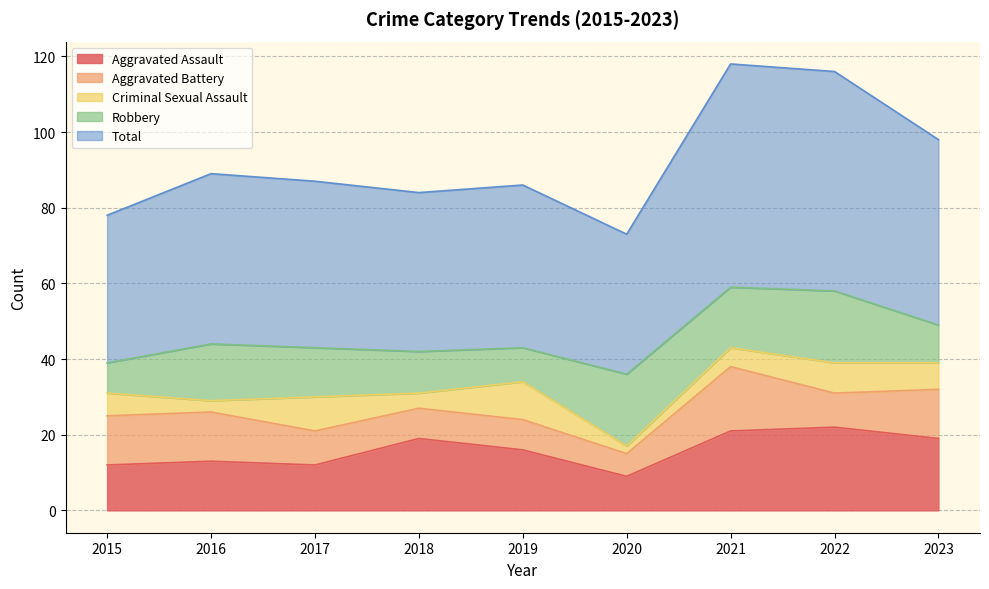

At which category does Total reach its first local valley?

2018